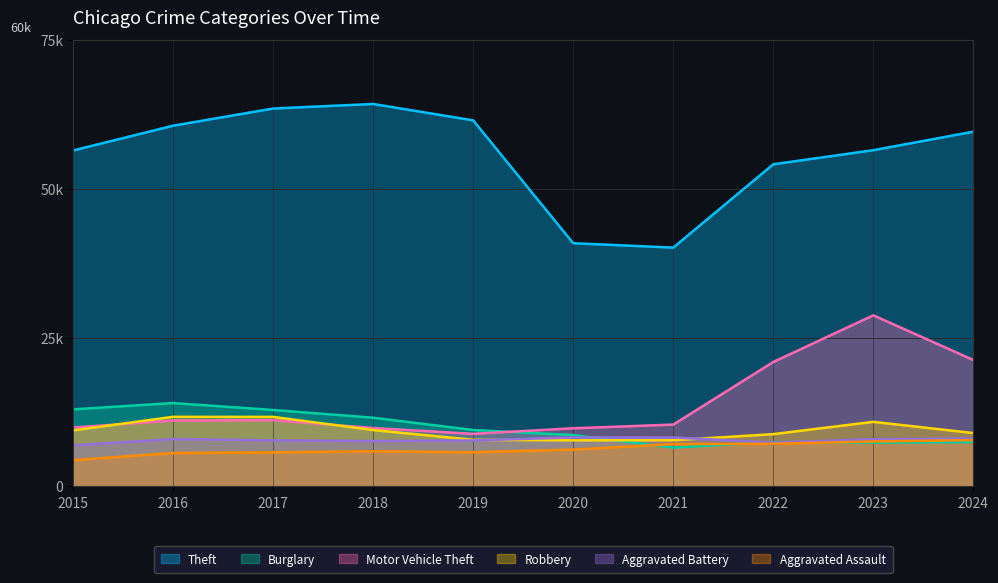

Reading right to left, what are all the values shown in this chart?

Theft: 2024=59599	2023=56491	2022=54121	2021=40120	2020=40862	2019=61504	2018=64257	2017=63490	2016=60604	2015=56441
Burglary: 2024=7443	2023=7342	2022=7448	2021=6516	2020=8623	2019=9470	2018=11534	2017=12835	2016=13996	2015=12939
Motor Vehicle Theft: 2024=21234	2023=28742	2022=20897	2021=10381	2020=9764	2019=8825	2018=9805	2017=11126	2016=11060	2015=9888
Robbery: 2024=8958	2023=10845	2022=8777	2021=7749	2020=7739	2019=7825	2018=9464	2017=11677	2016=11691	2015=9406
Aggravated Battery: 2024=8026	2023=7936	2022=7364	2021=8212	2020=8218	2019=7719	2018=7611	2017=7736	2016=7944	2015=6901
Aggravated Assault: 2024=7769	2023=7549	2022=7153	2021=7111	2020=6180	2019=5735	2018=5899	2017=5719	2016=5608	2015=4412